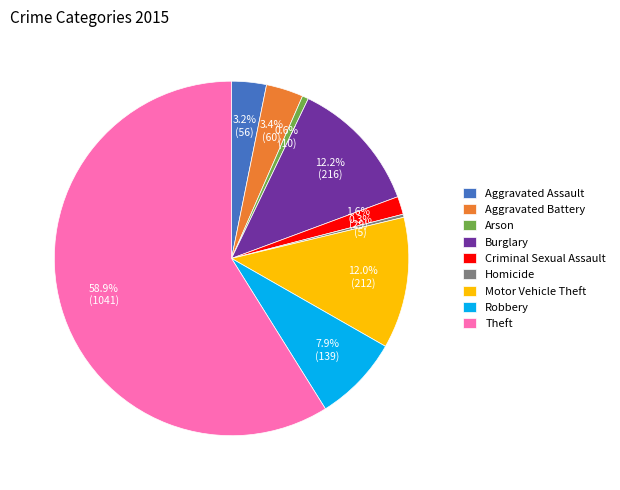

Approximately how many times larger is the value at Aggravated Battery compared to Motor Vehicle Theft?

0.3